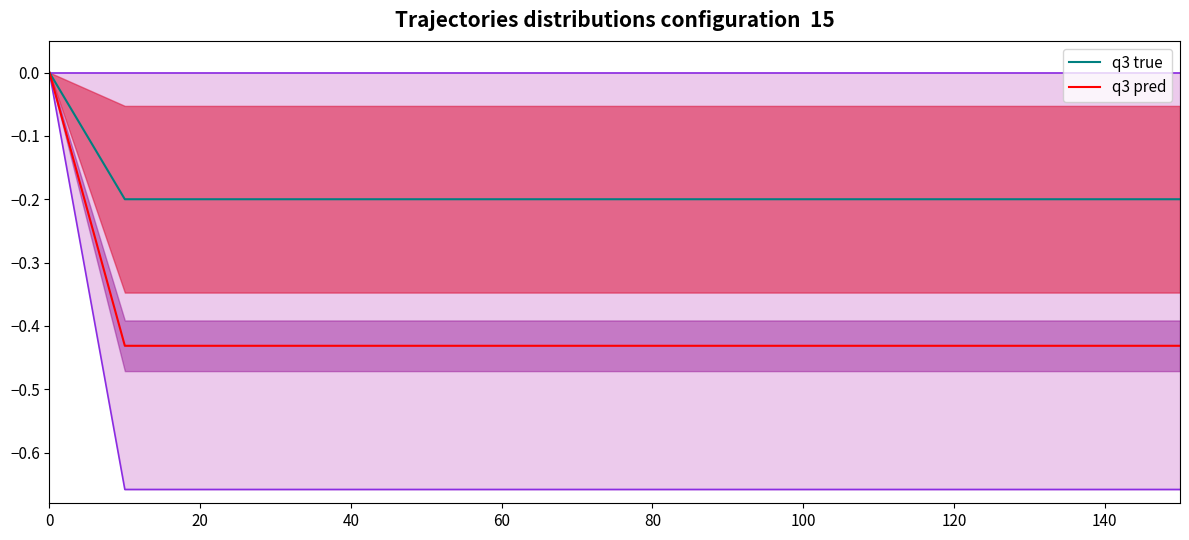

What is the value of the 3rd point from the left?

-0.4